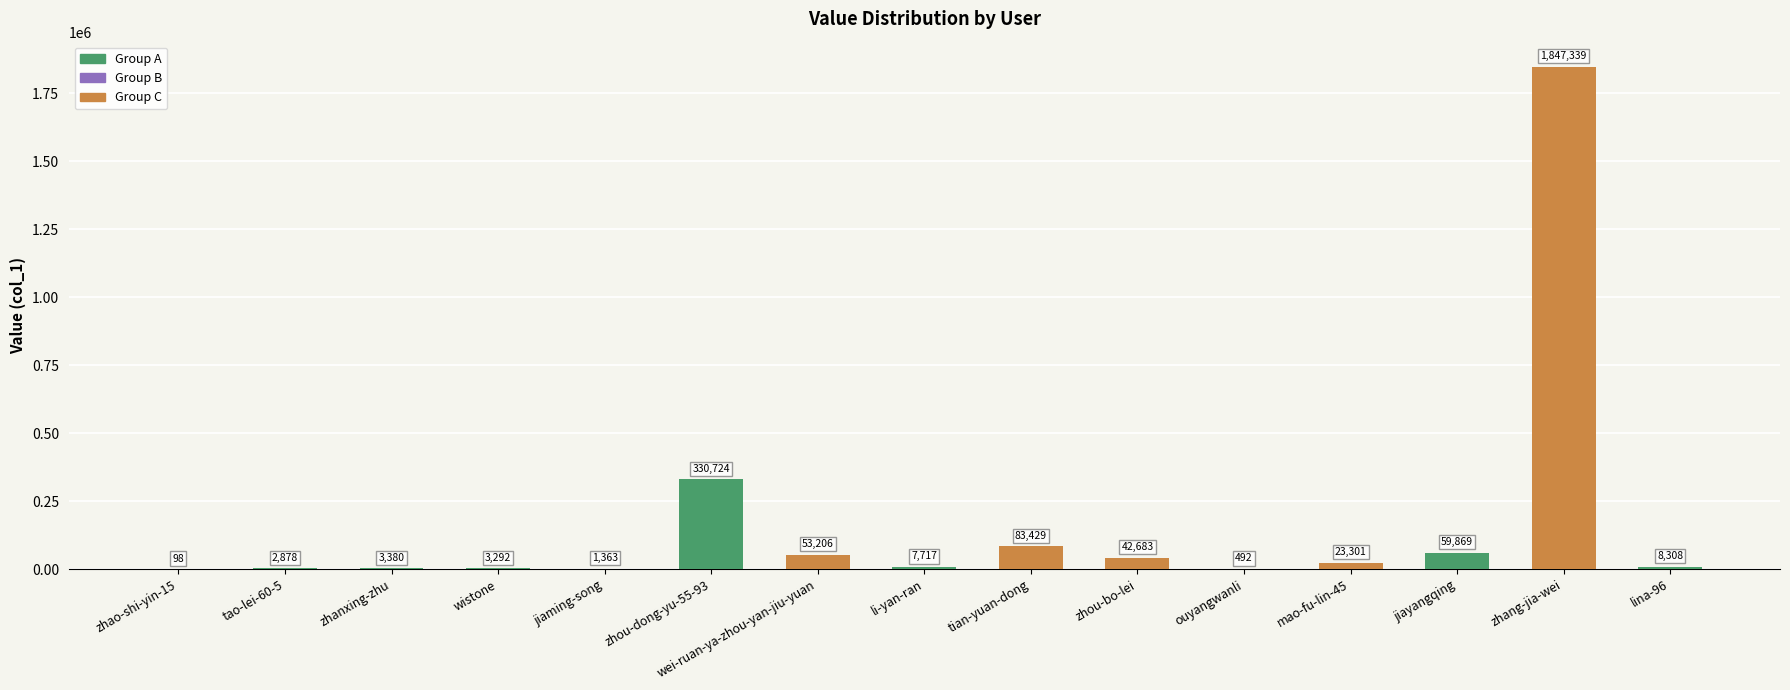

Read the value at tao-lei-60-5, to the nearest 100.

2900